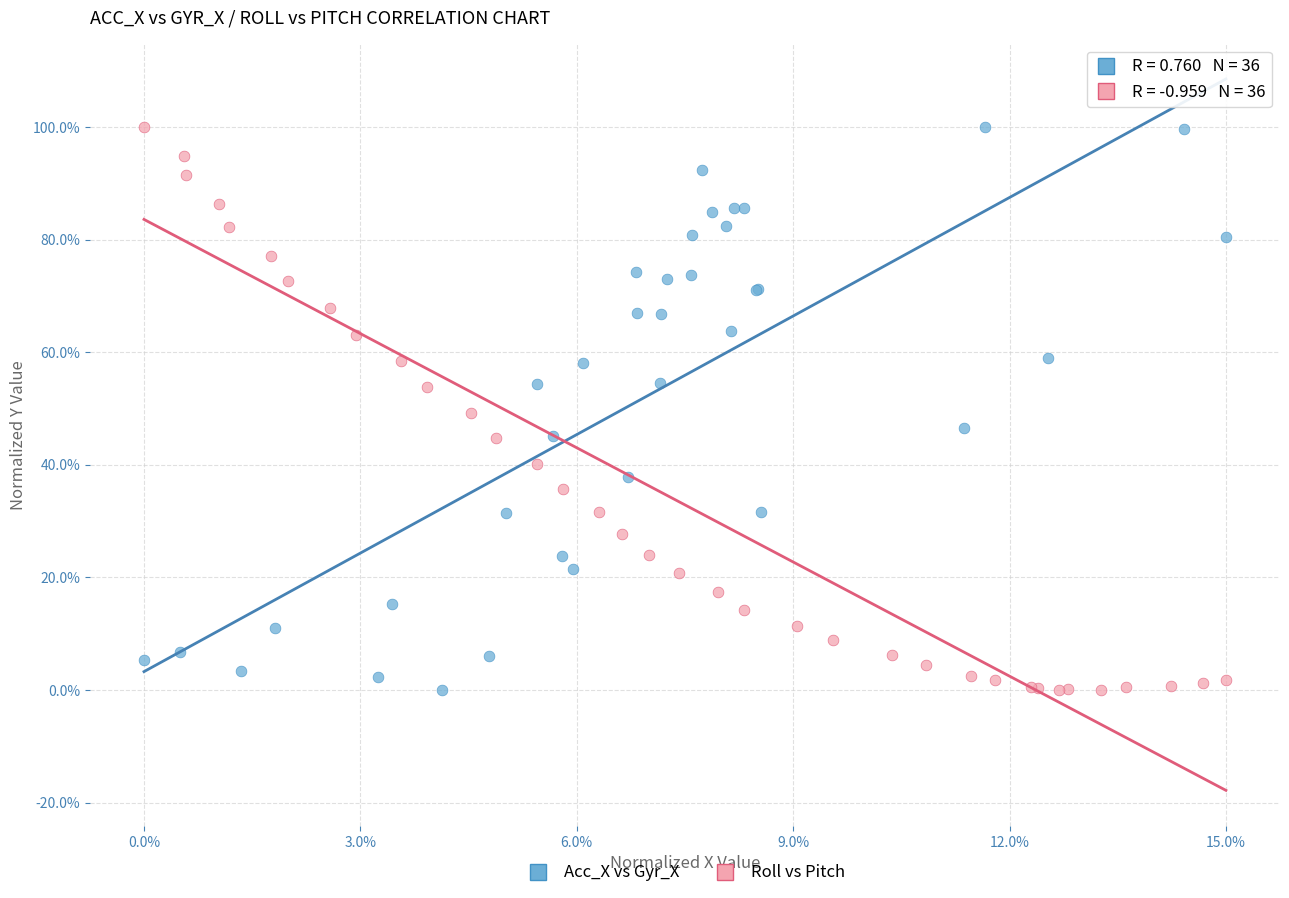

What are all the series names shown in the legend?

Acc_X vs Gyr_X, Roll vs Pitch